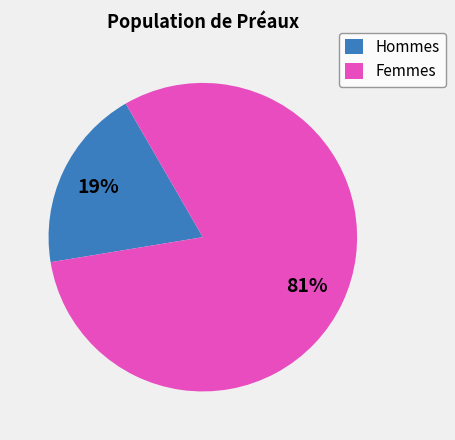

What percentage is the Hommes slice, to the nearest percent?

19%